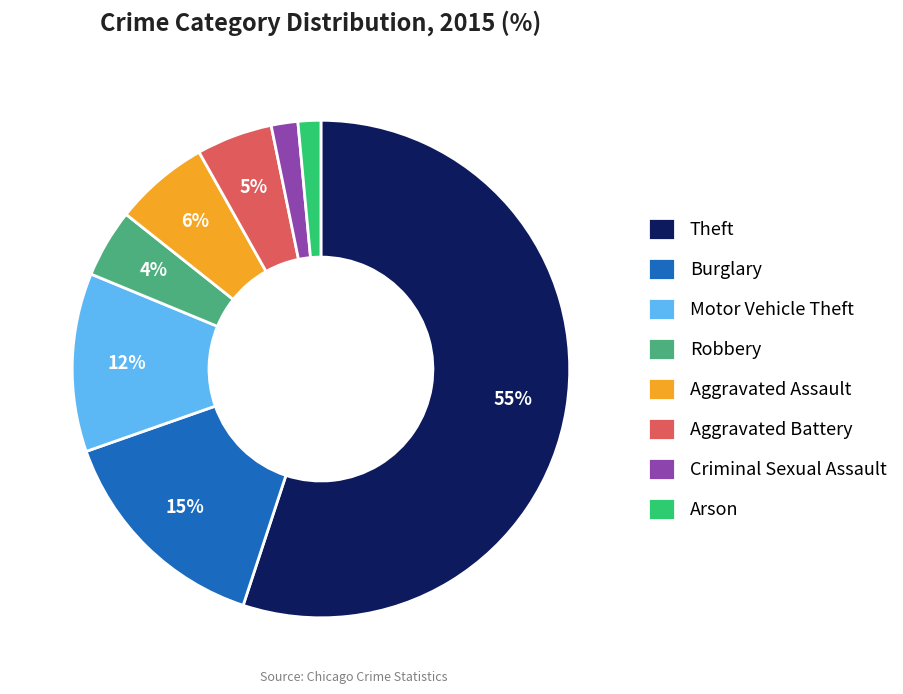

Which slice represents more than half of the pie?

Theft